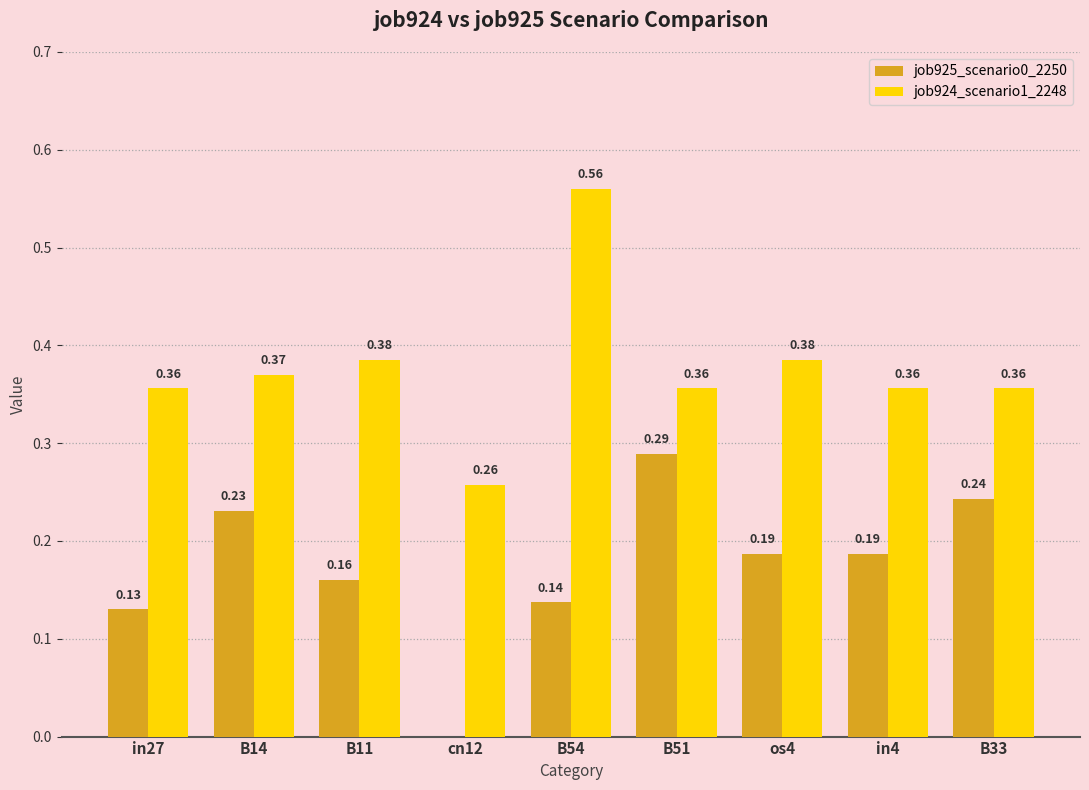

At which category is the sum across all series the highest?

B54